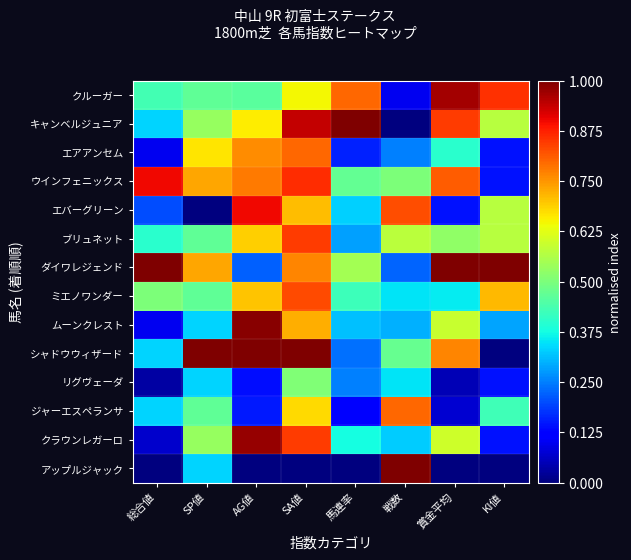

At which category is the sum across all series the highest?

SA値